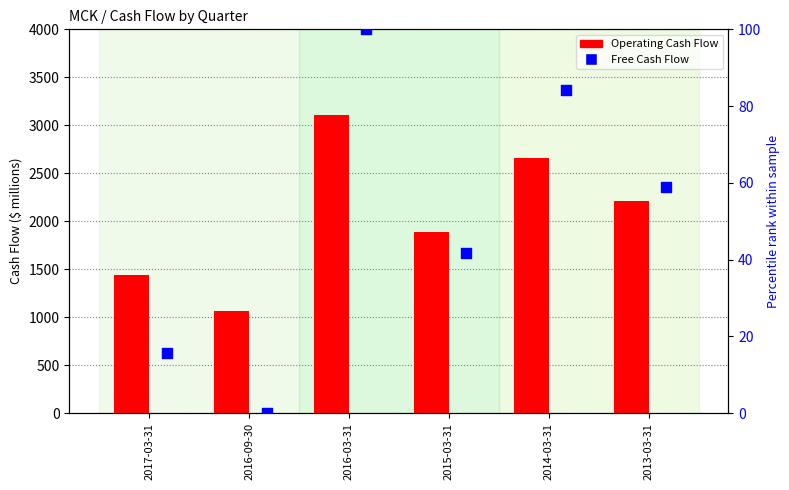

Which series has the largest total across all categories?

Operating Cash Flow